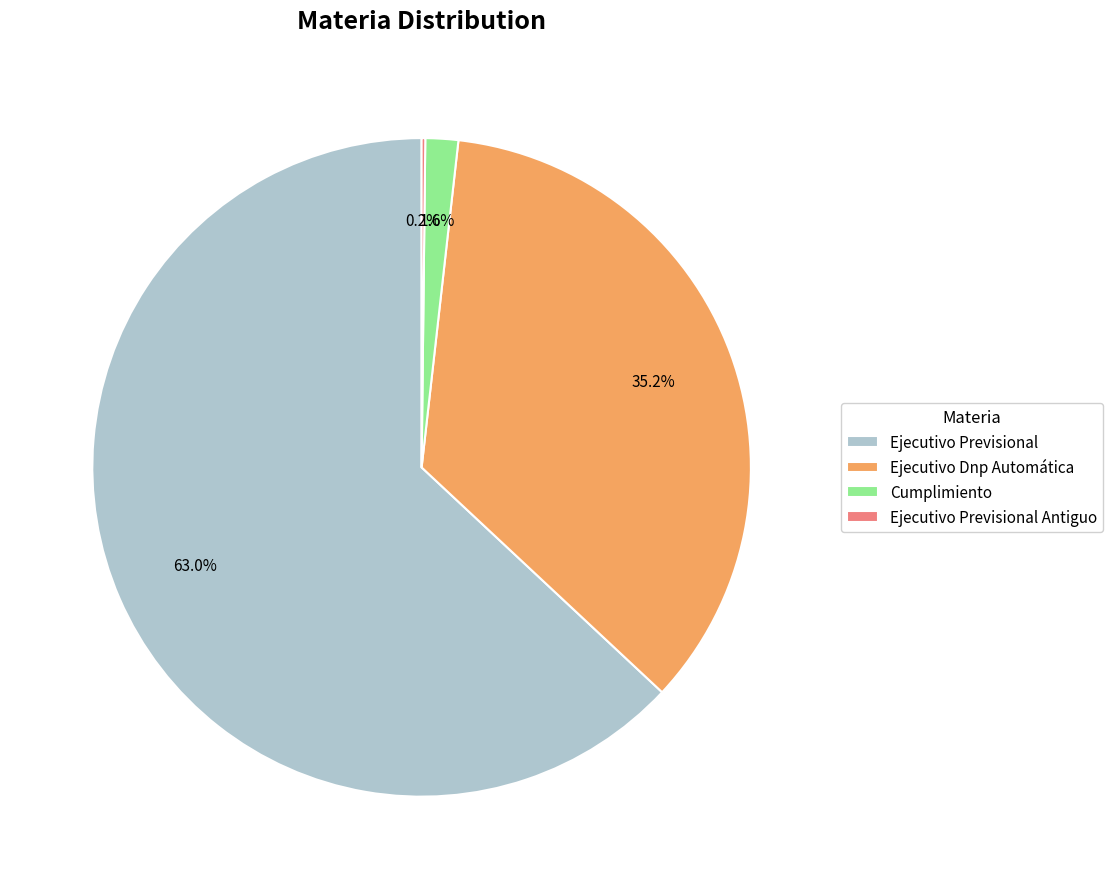

Between Cumplimiento and Ejecutivo Previsional, which is larger?

Ejecutivo Previsional